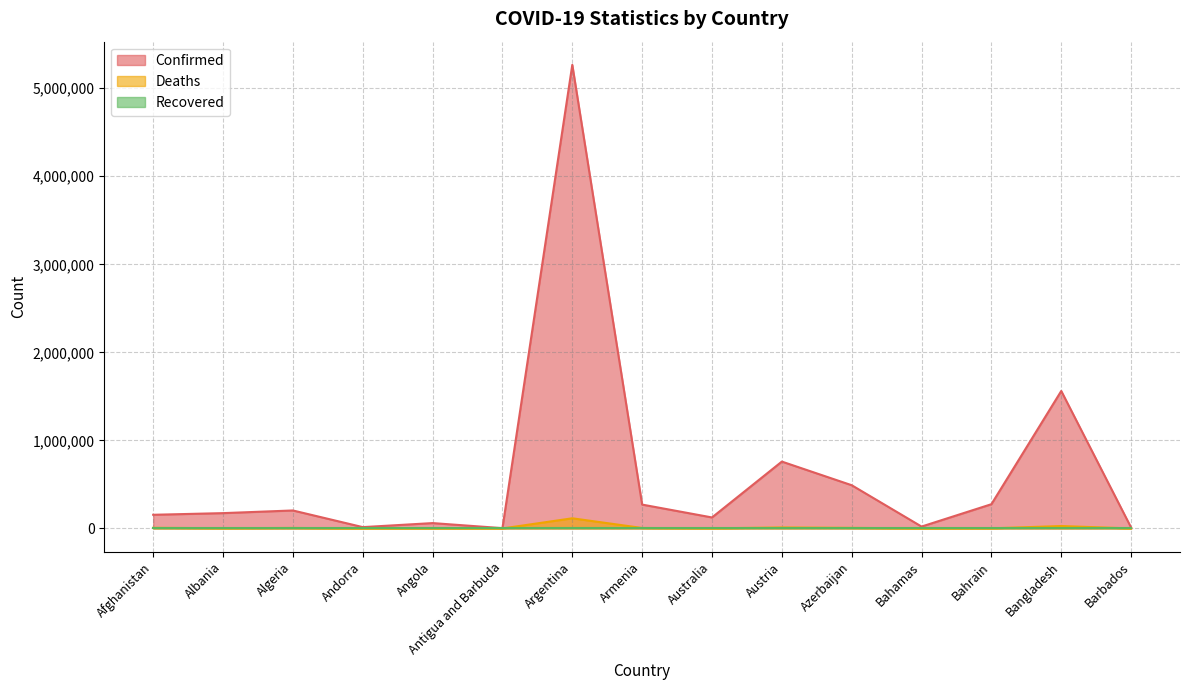

Does the chart have visible grid lines?

Yes